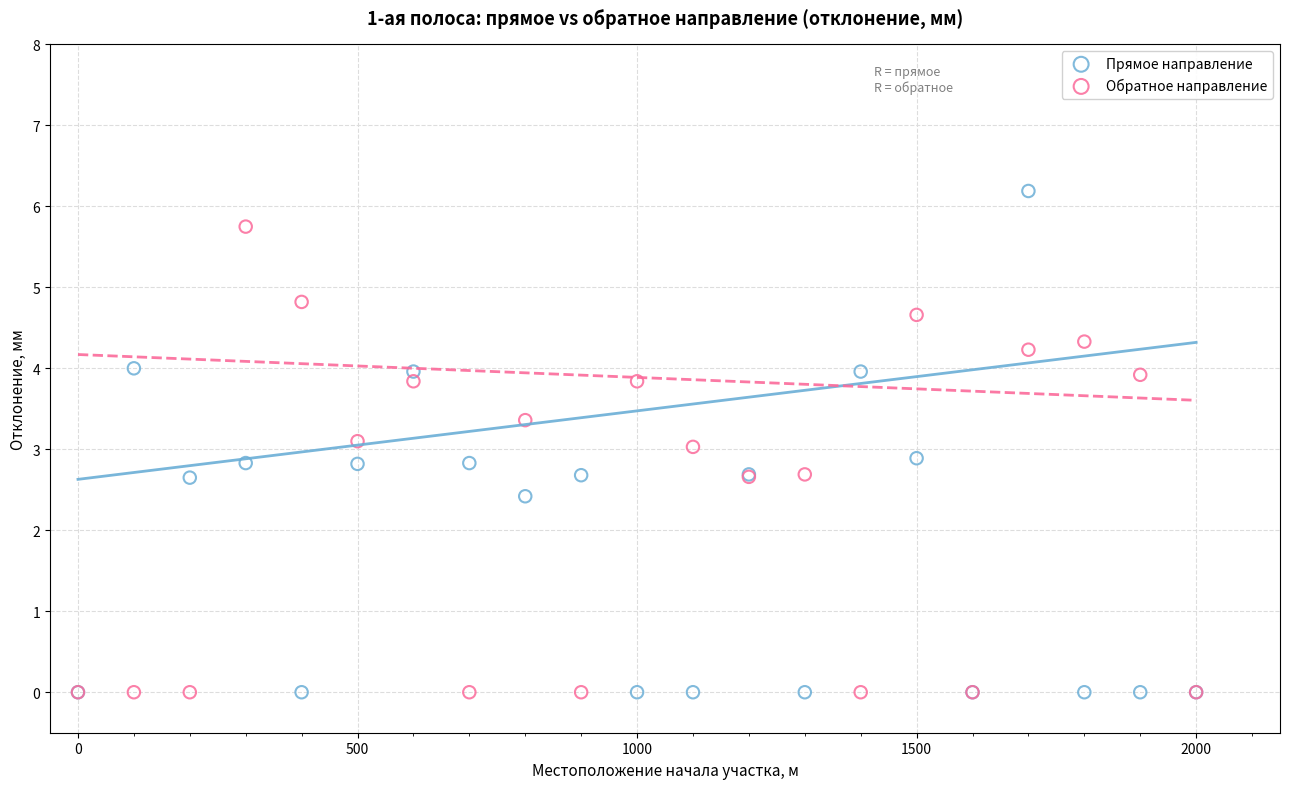

In the Обратное направление series, what Y value is closest to 2?

2.7